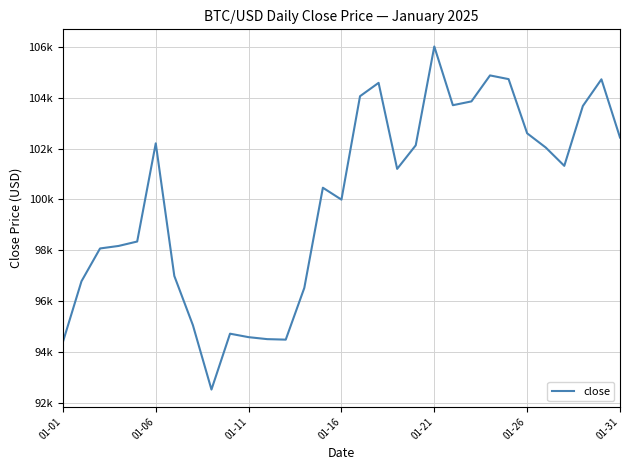

Where is the data nearest to the value 99271?

01-16